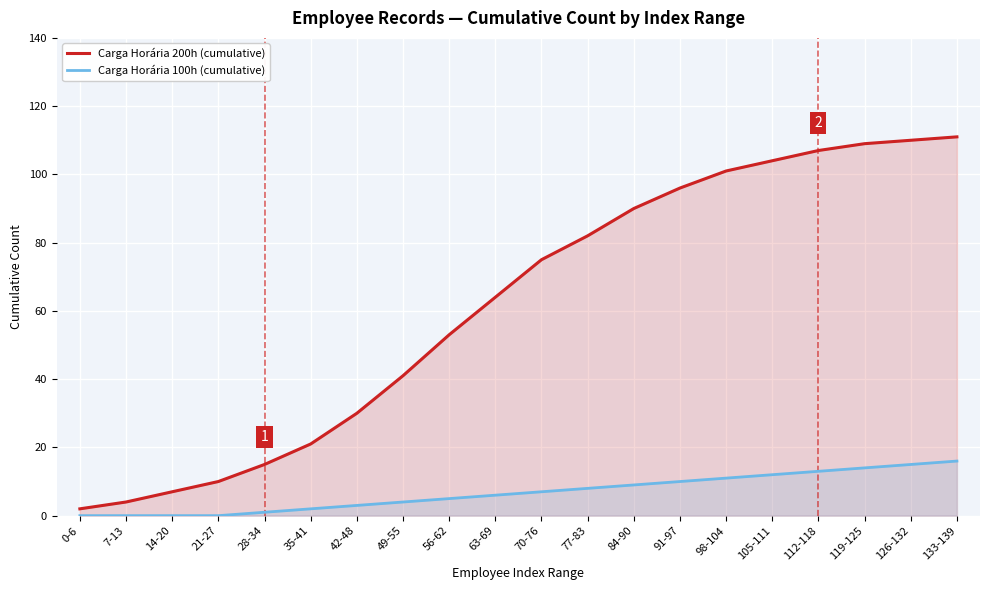

What is the total value across all series at 35-41?

23